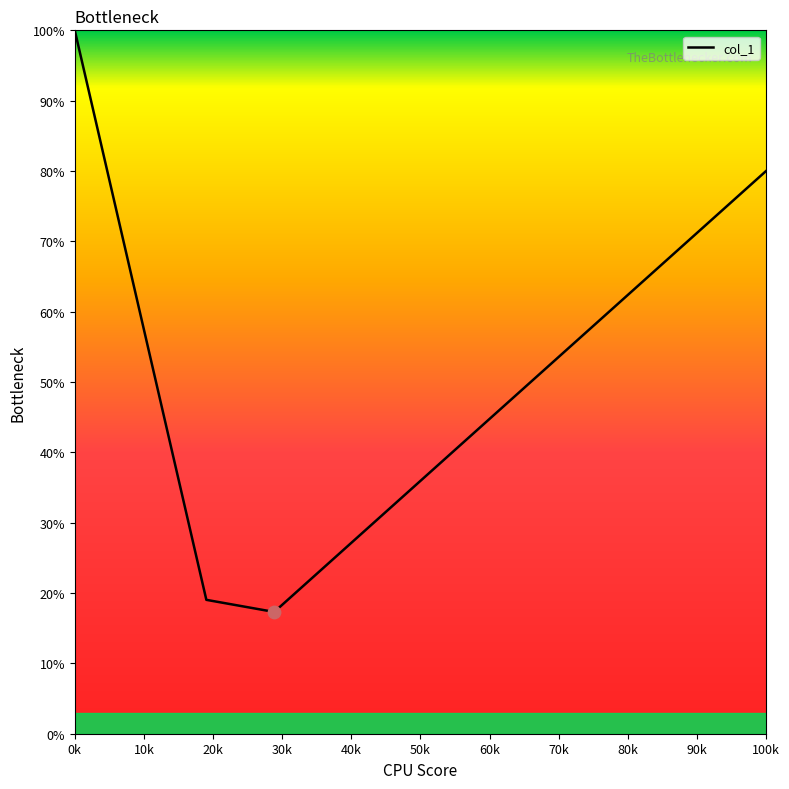

What is the difference between the maximum and minimum values?

82.7